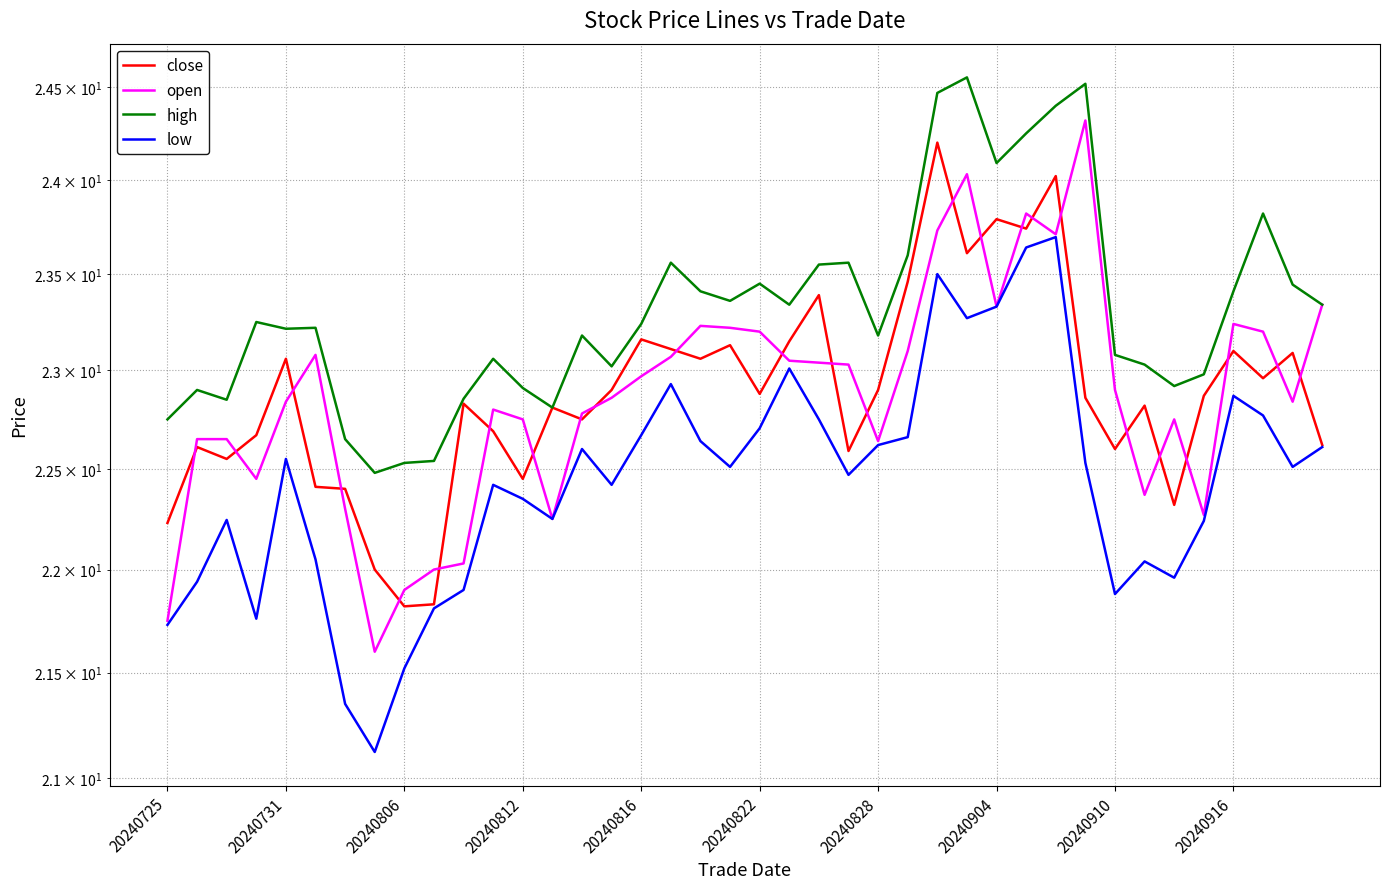

What are all the series names shown in the legend?

close, open, high, low